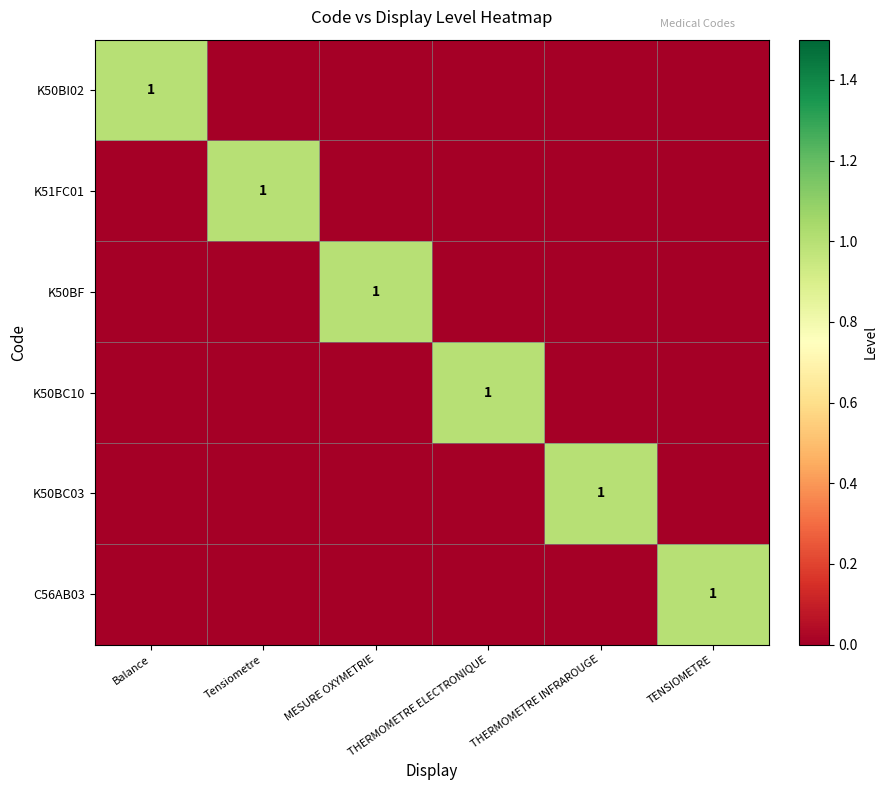

At which category is the sum across all series the highest?

Balance